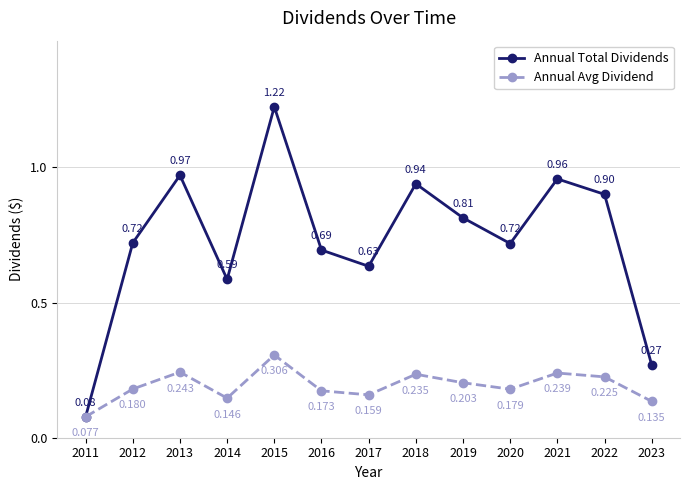

Which series has the largest range (max minus min)?

Annual Total Dividends